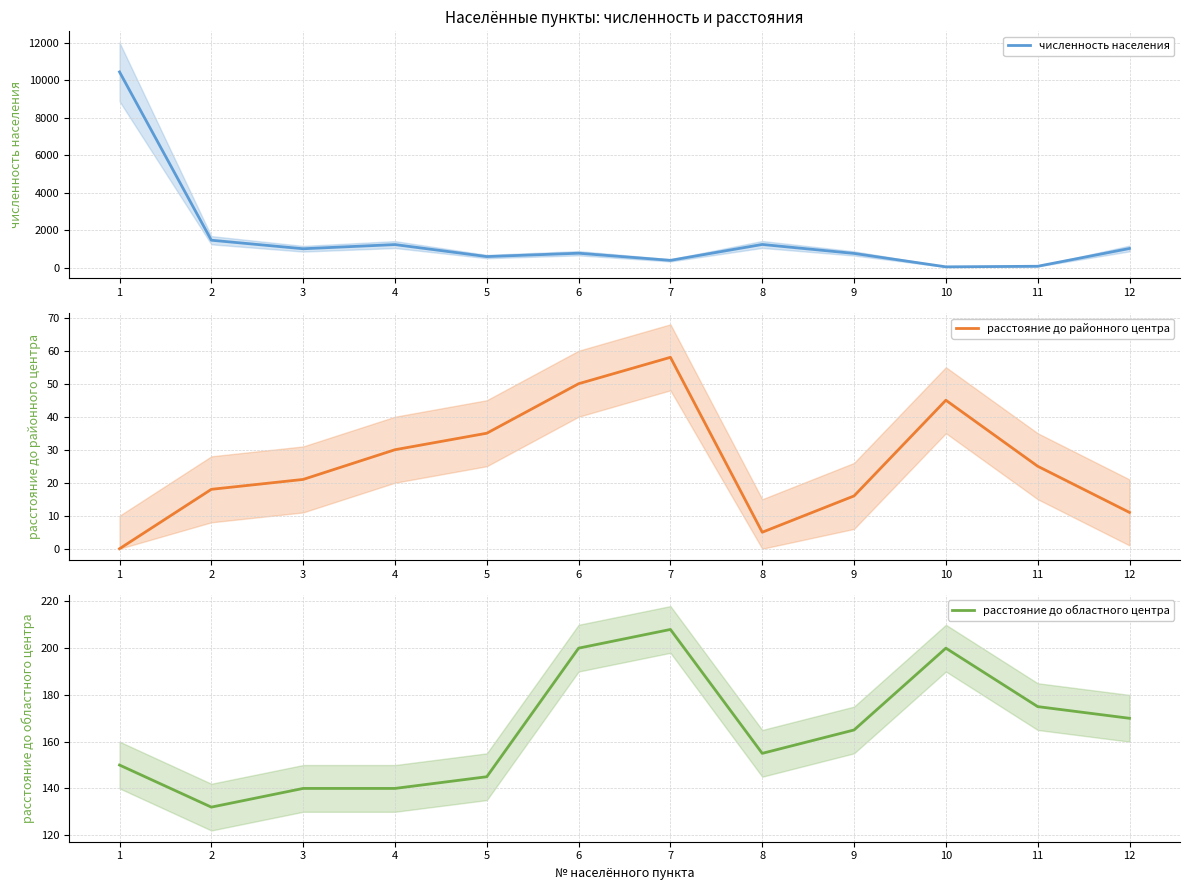

Rank the categories by расстояние до областного центра value from lowest to highest.

2, 3, 4, 5, 1, 8, 9, 12, 11, 6, 10, 7